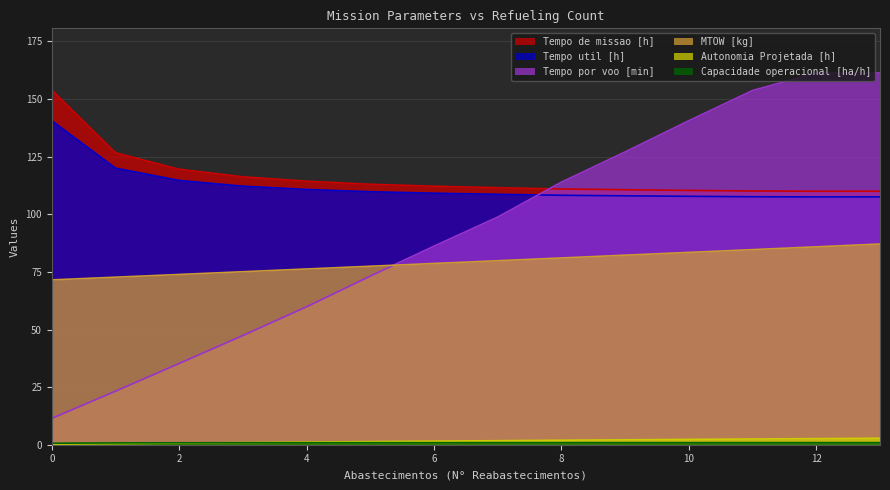

What is the average value of the Autonomia Projetada [h] series?

1.6